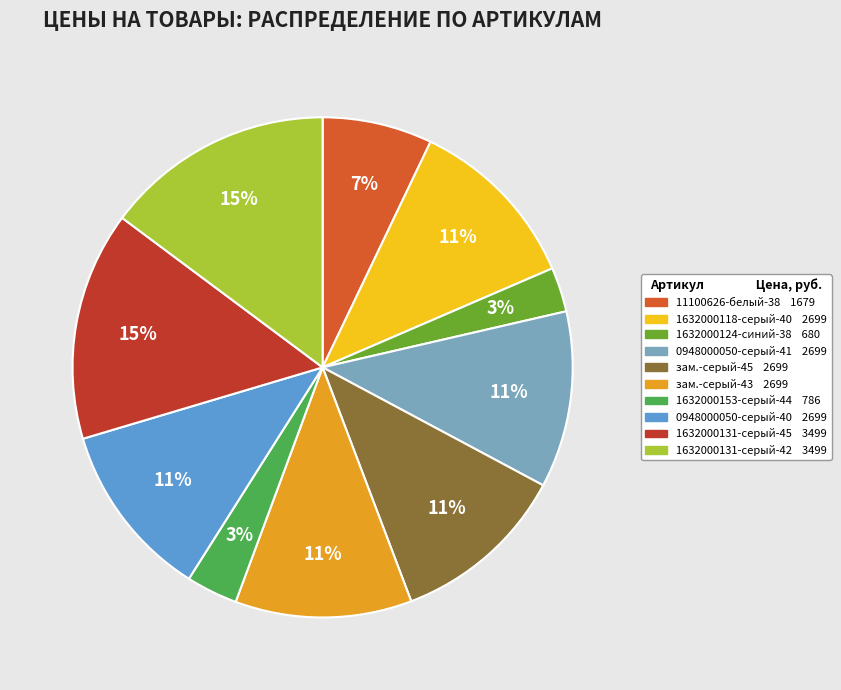

Does any single category account for the majority?

No